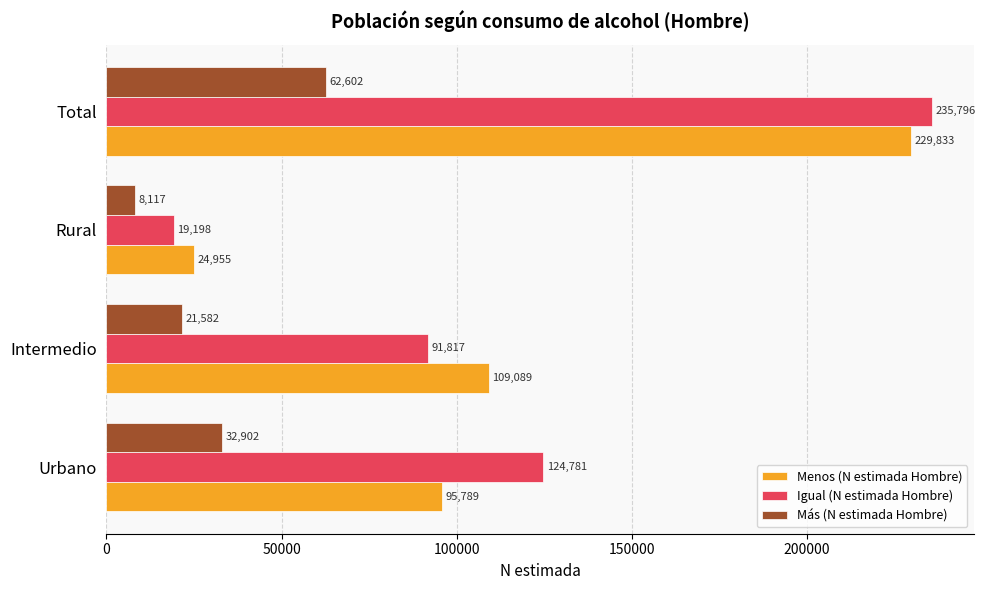

At which category does the chart reach its peak across all series?

Total